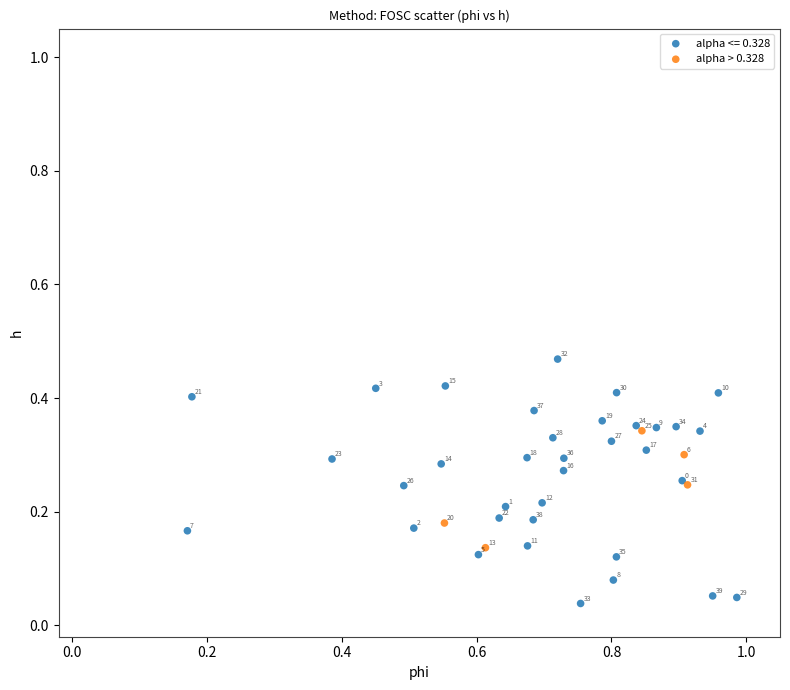

Which series reaches the minimum Y coordinate?

alpha <= 0.328